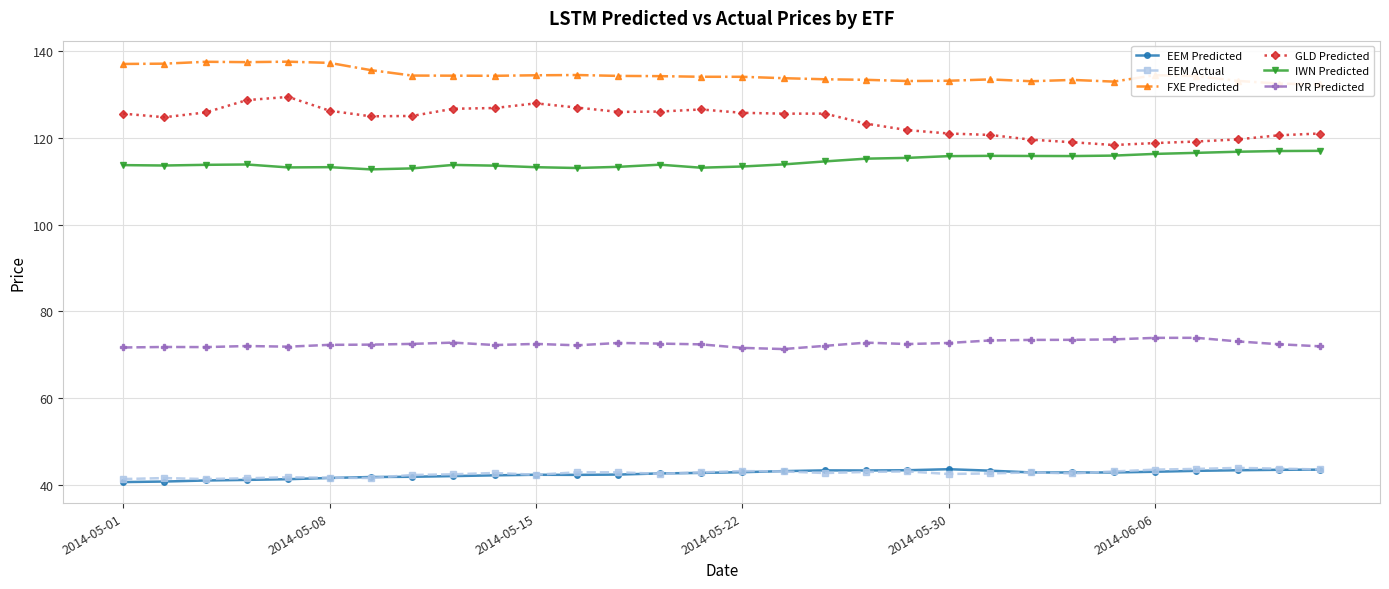

Which series has the largest range (max minus min)?

GLD Predicted